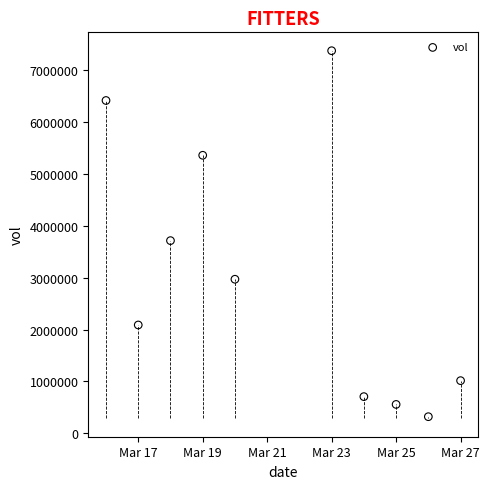

What Y value in the scatter plot is closest to 3849200?

3715700